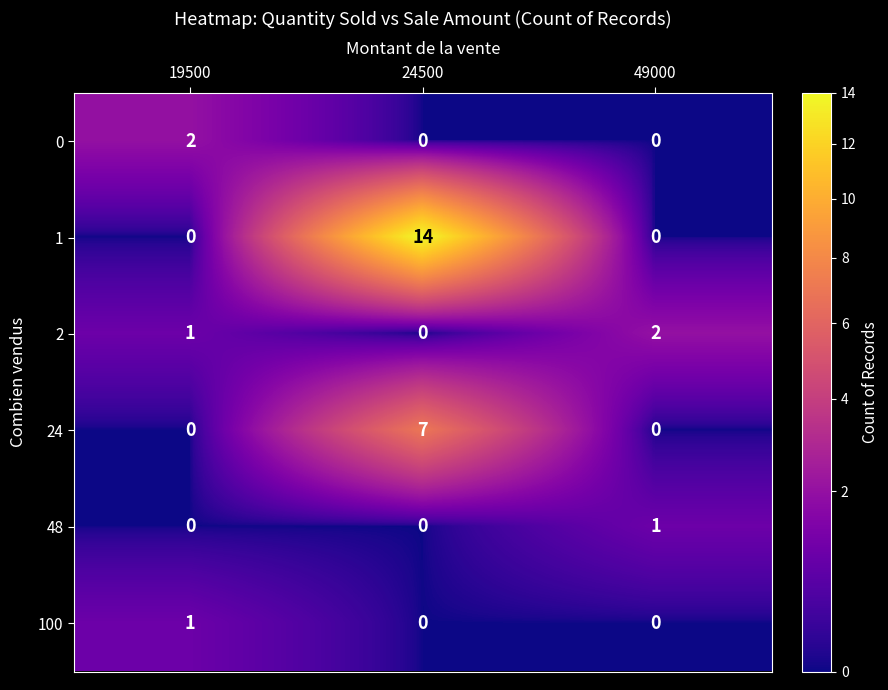

Count the 1 values in the range 0 to 14.

3